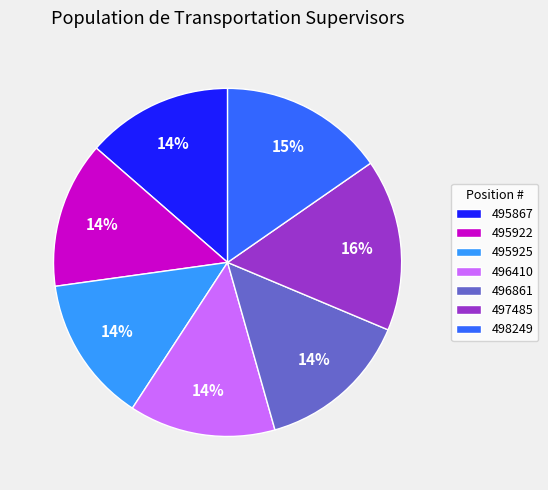

Does 496861 account for over 50% of the chart?

No